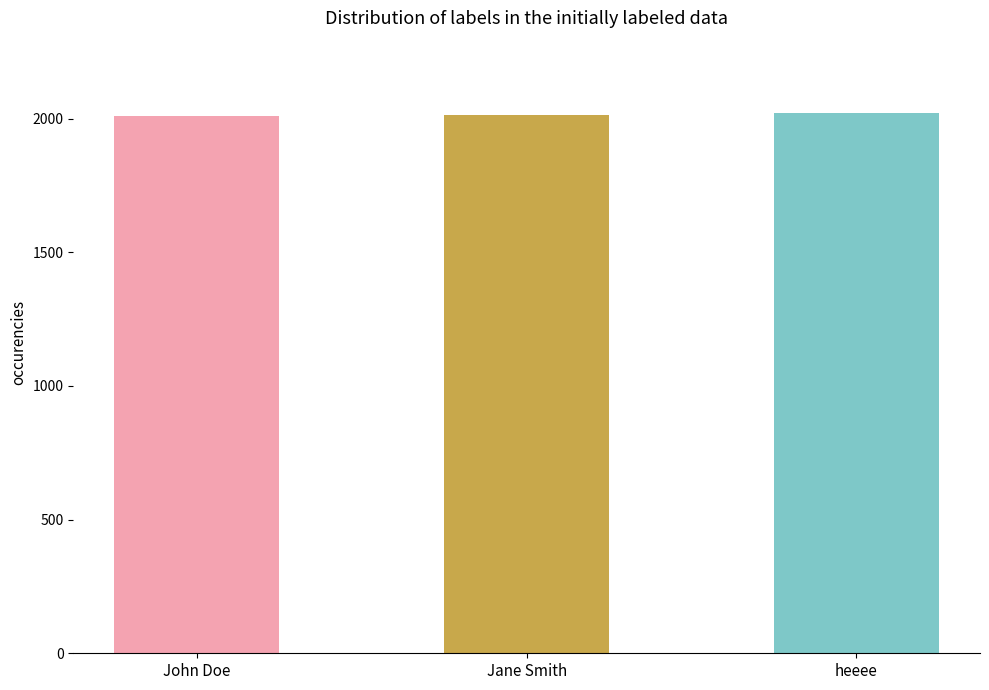

What is the greatest value displayed?

2020